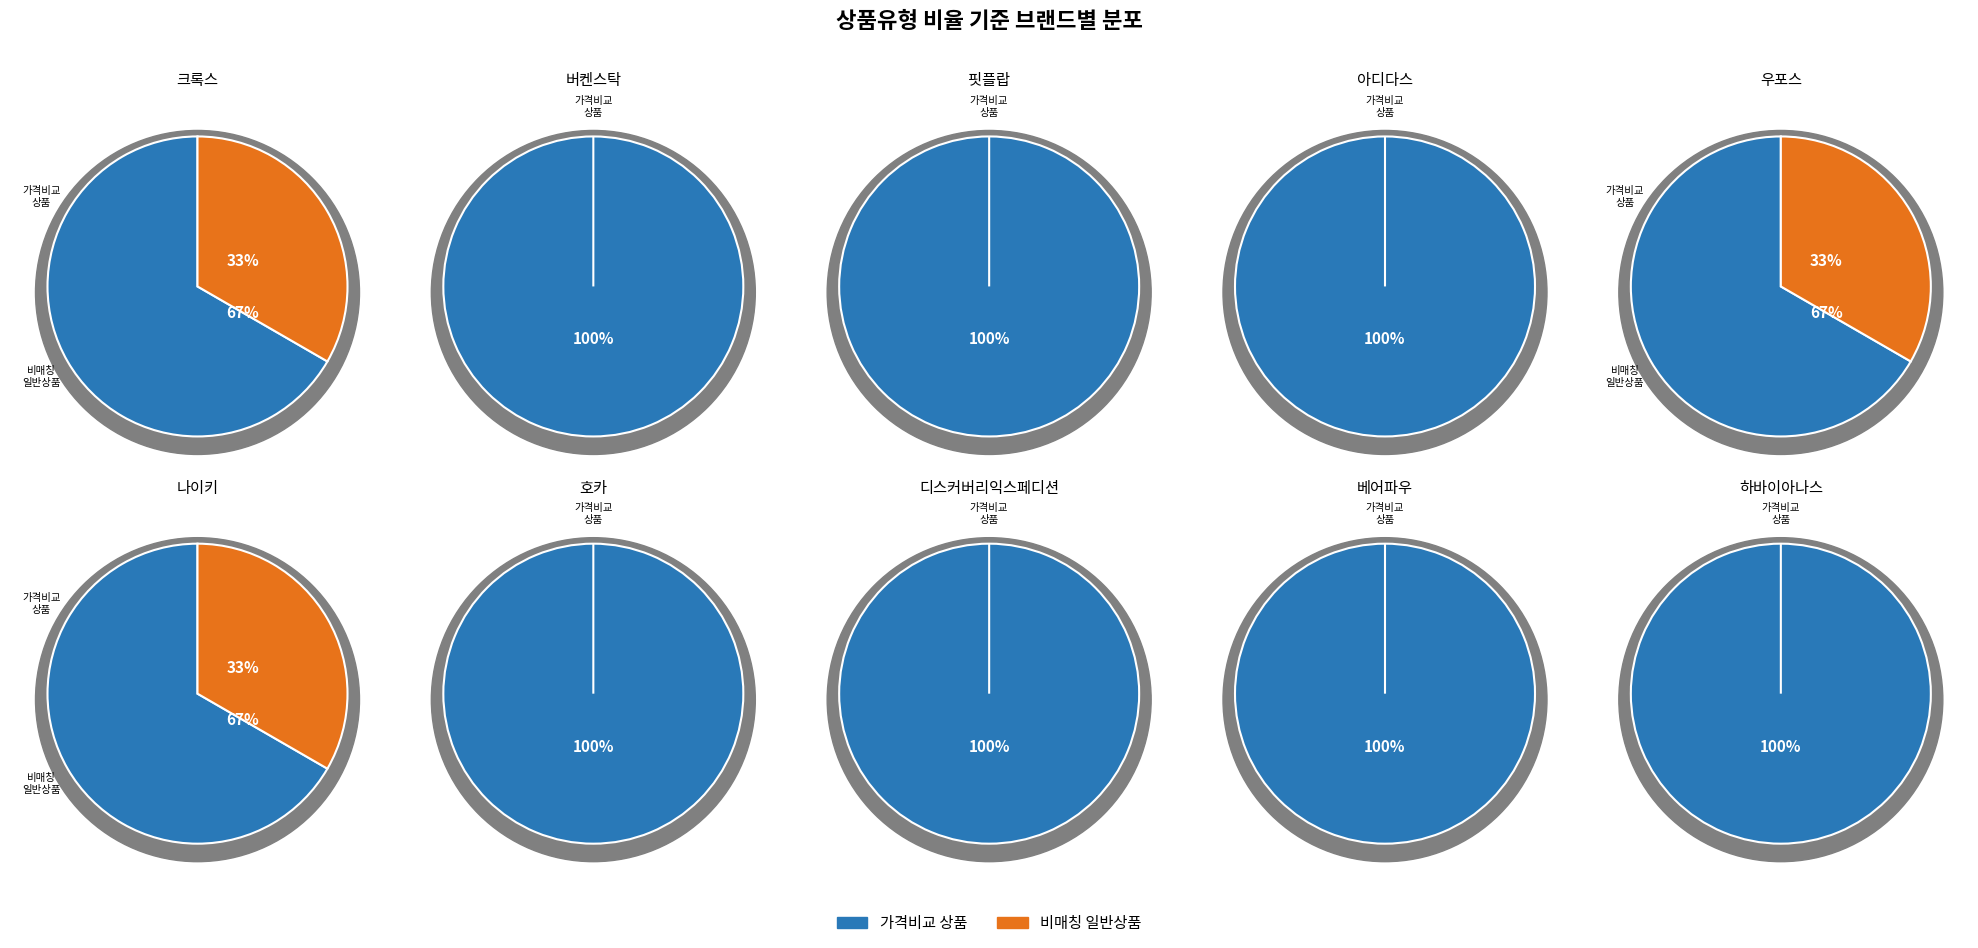

What is the largest slice in the pie chart?

버켄스탁